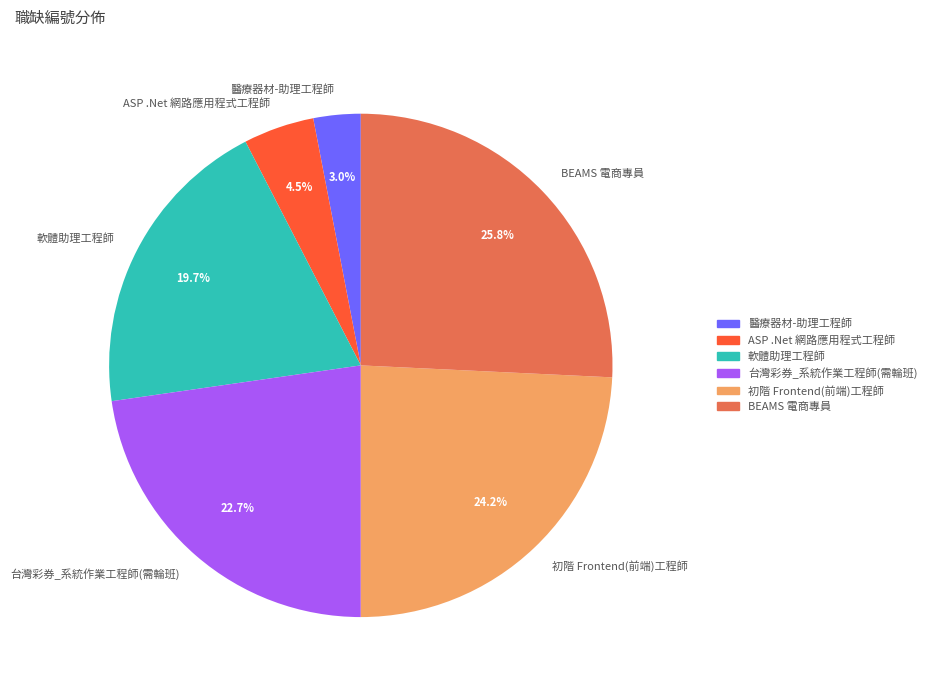

Which has a higher value, BEAMS 電商專員 or 軟體助理工程師?

BEAMS 電商專員